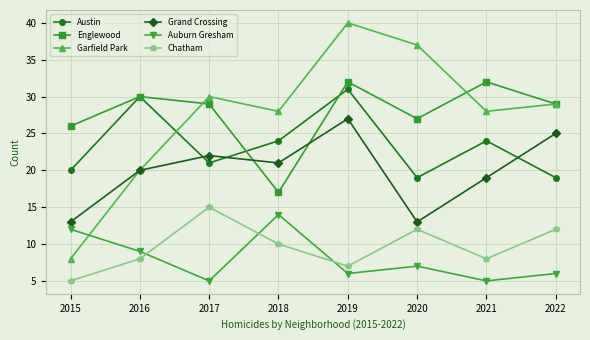

Reading left to right, transcribe all the data shown in this chart.

Austin: 2015=20	2016=30	2017=21	2018=24	2019=31	2020=19	2021=24	2022=19
Englewood: 2015=26	2016=30	2017=29	2018=17	2019=32	2020=27	2021=32	2022=29
Garfield Park: 2015=8	2016=20	2017=30	2018=28	2019=40	2020=37	2021=28	2022=29
Grand Crossing: 2015=13	2016=20	2017=22	2018=21	2019=27	2020=13	2021=19	2022=25
Auburn Gresham: 2015=12	2016=9	2017=5	2018=14	2019=6	2020=7	2021=5	2022=6
Chatham: 2015=5	2016=8	2017=15	2018=10	2019=7	2020=12	2021=8	2022=12